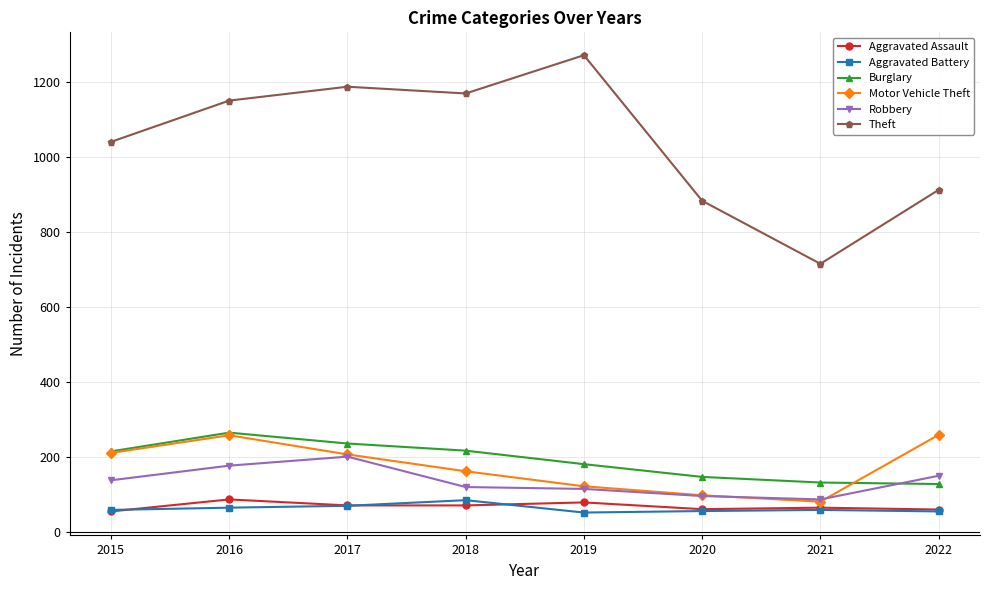

At how many categories does at least one series exceed 736?

7